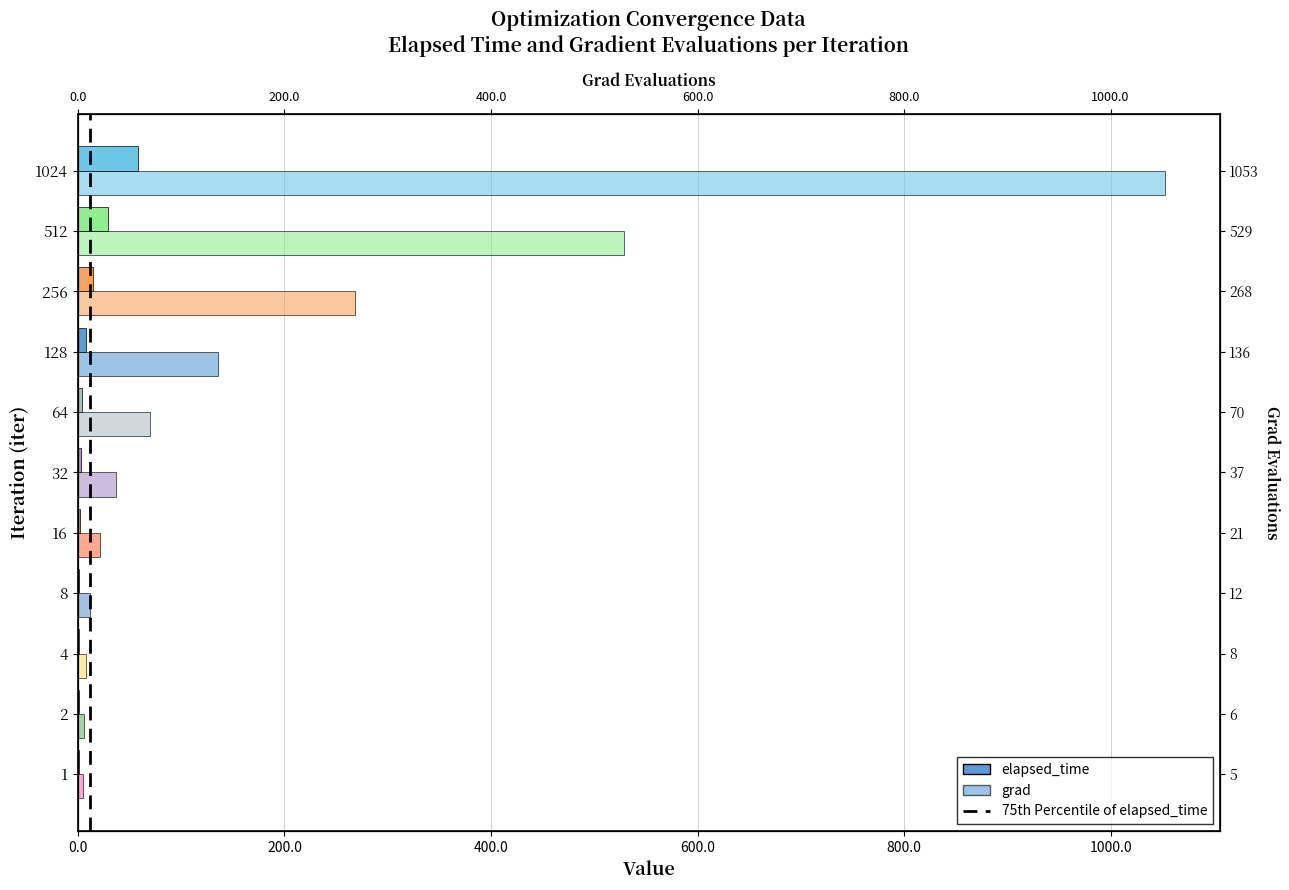

True or false: grad has a value of 7.4 at 1.

False